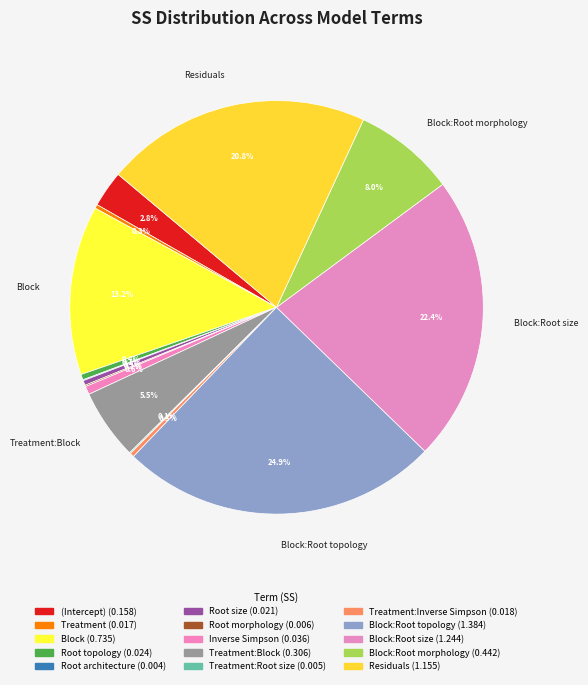

Which slice is the largest?

Block:Root topology